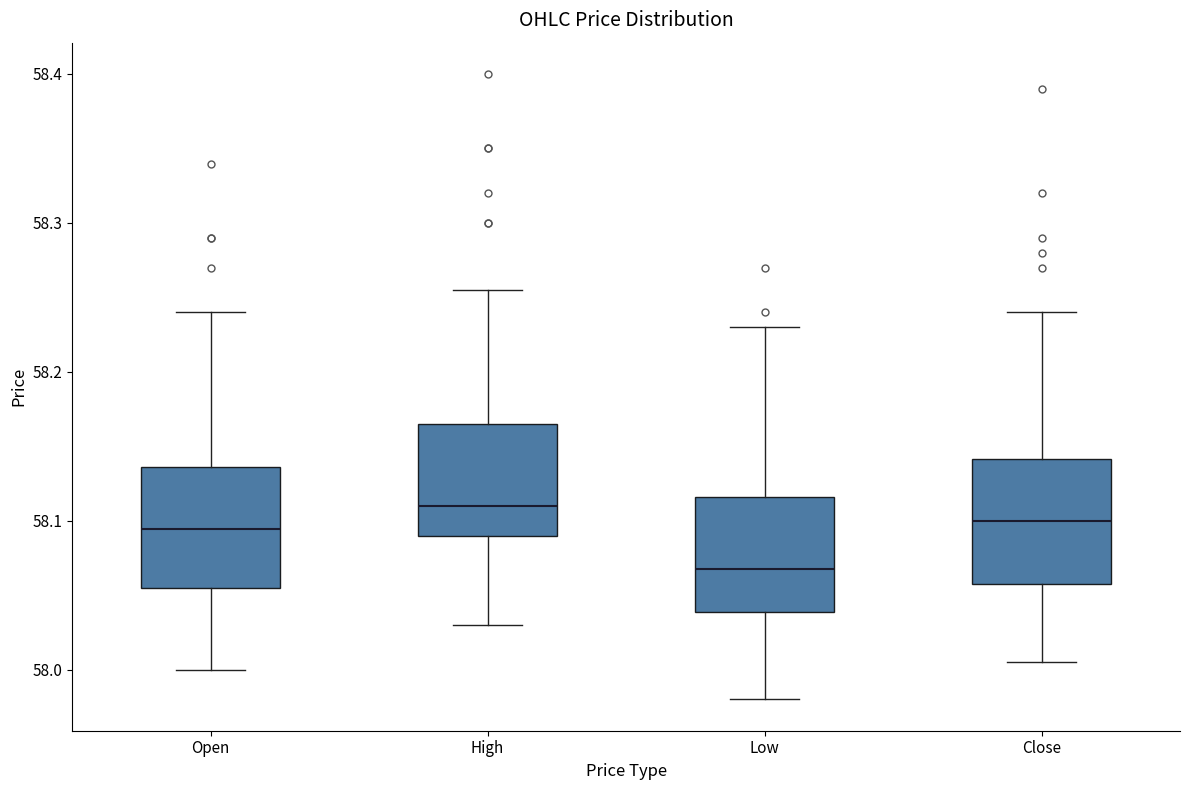

Reading left to right, read every box against the y-axis: the position of its median line, the range the box covers, and the ends of its whiskers. The values are not printed on the chart, so give them approximately, as read against the axis.

Open: median 58.09, box 58.06 to 58.14, whiskers 58.00 to 58.24
High: median 58.11, box 58.09 to 58.17, whiskers 58.03 to 58.26
Low: median 58.07, box 58.04 to 58.12, whiskers 57.98 to 58.23
Close: median 58.10, box 58.06 to 58.14, whiskers 58.01 to 58.24